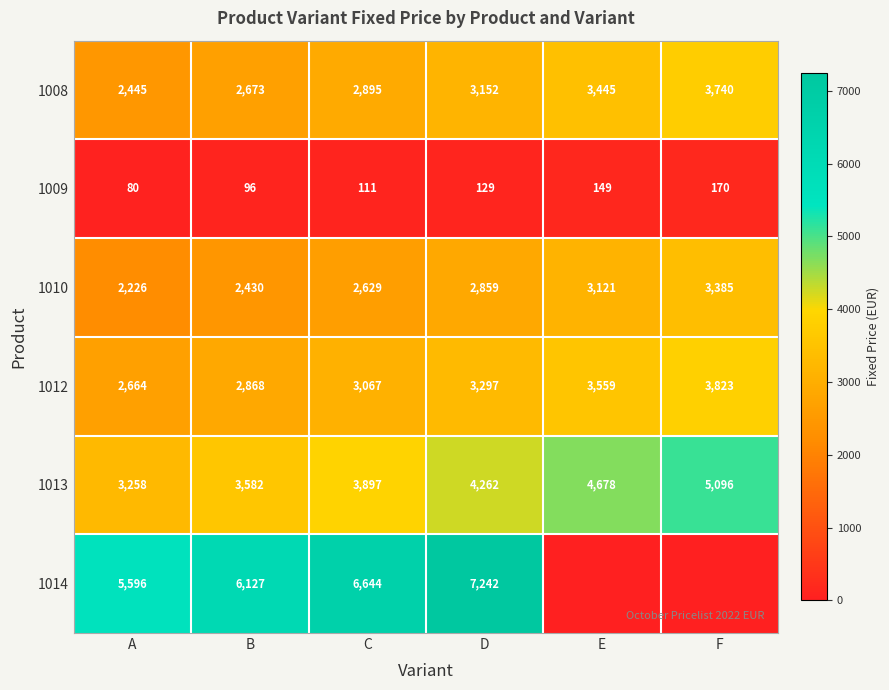

What is the difference between the highest and lowest values at C?

6533